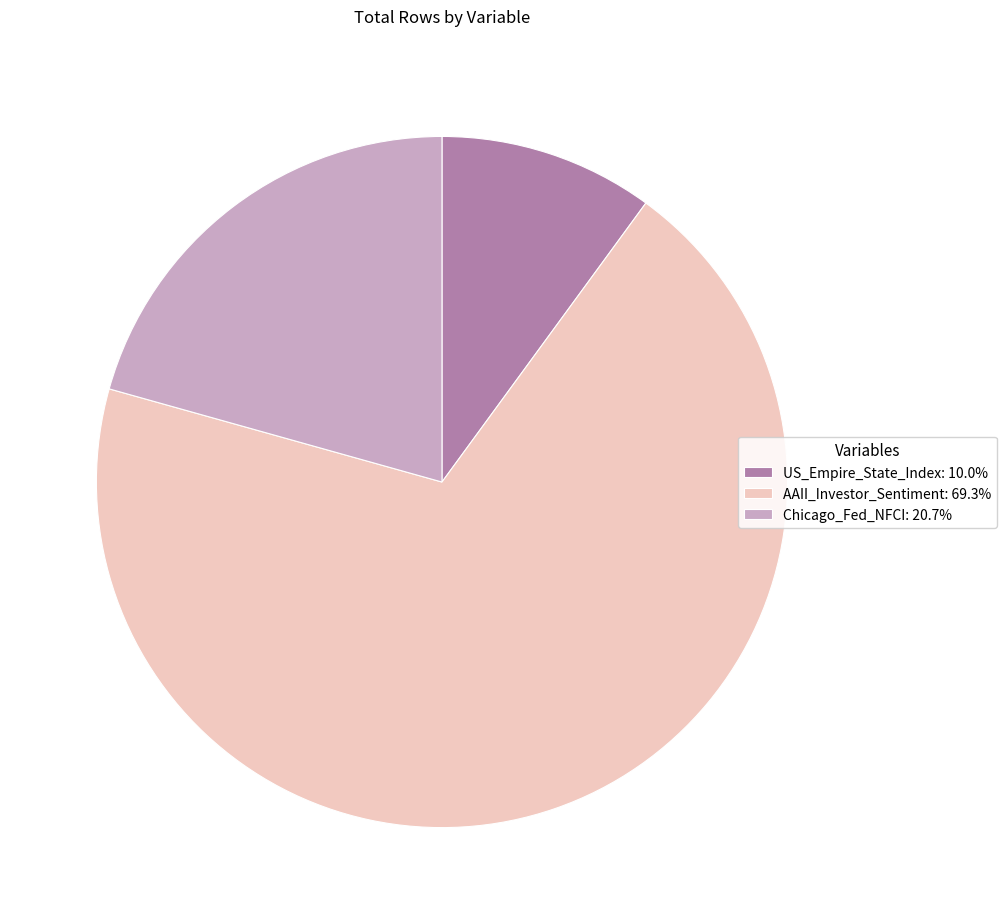

Approximately how many times larger is the value at AAII_Investor_Sentiment: 69.3% compared to US_Empire_State_Index: 10.0%?

6.9